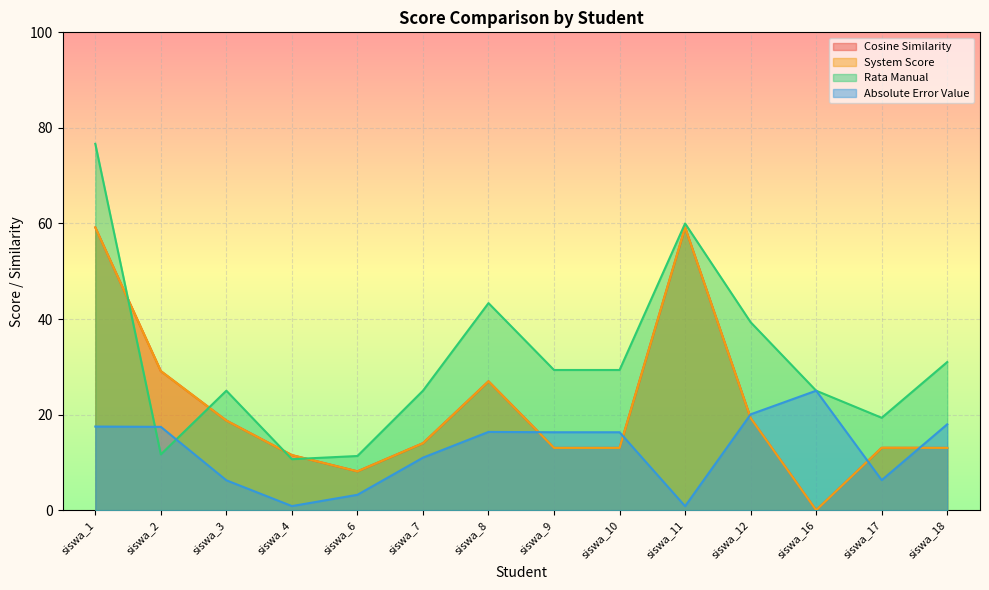

What are all the series names shown in the legend?

Cosine Similarity, System Score, Rata Manual, Absolute Error Value